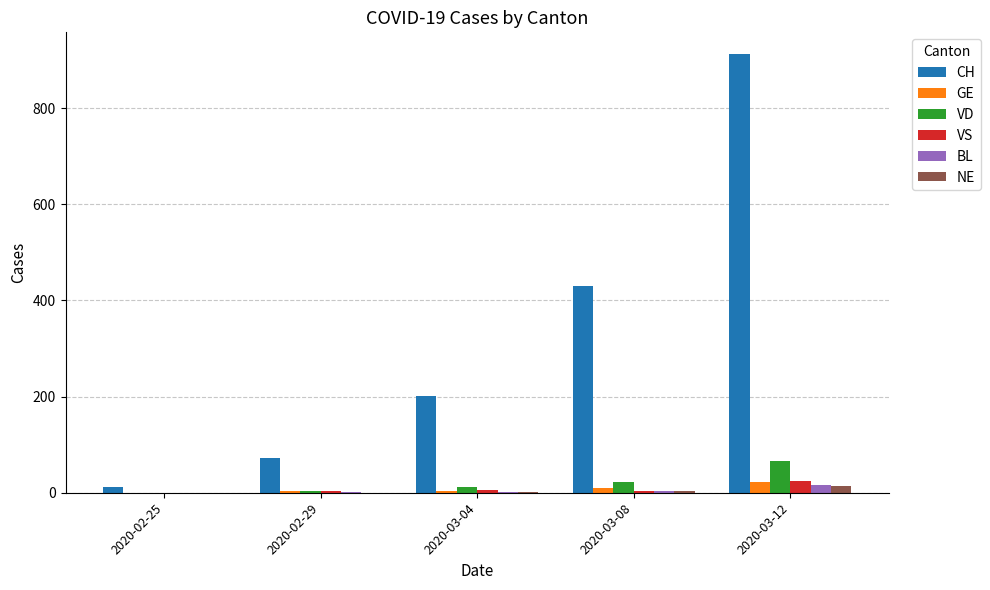

The value of CH at 2020-03-04 is 302. True or false?

False